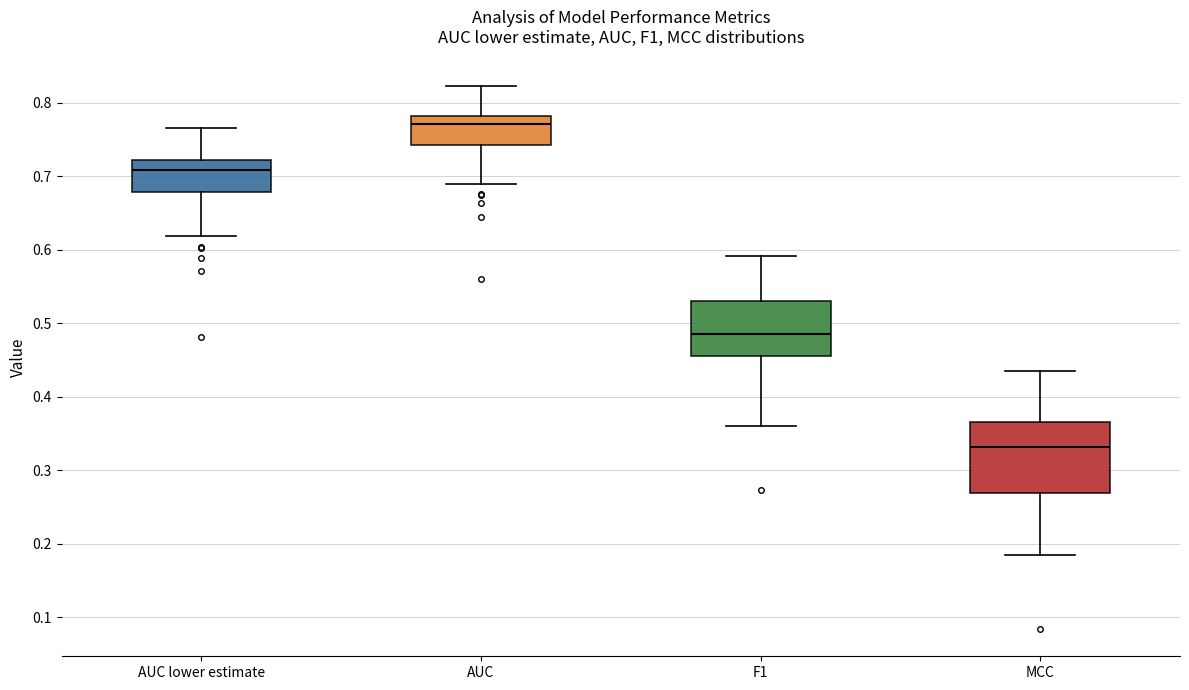

Comparing the boxes themselves (not the whiskers), which one is the tallest?

MCC